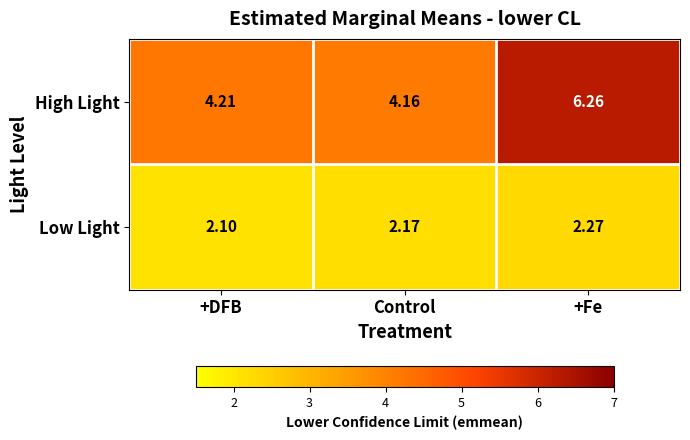

Between Control and +Fe, which series saw the biggest shift?

High Light